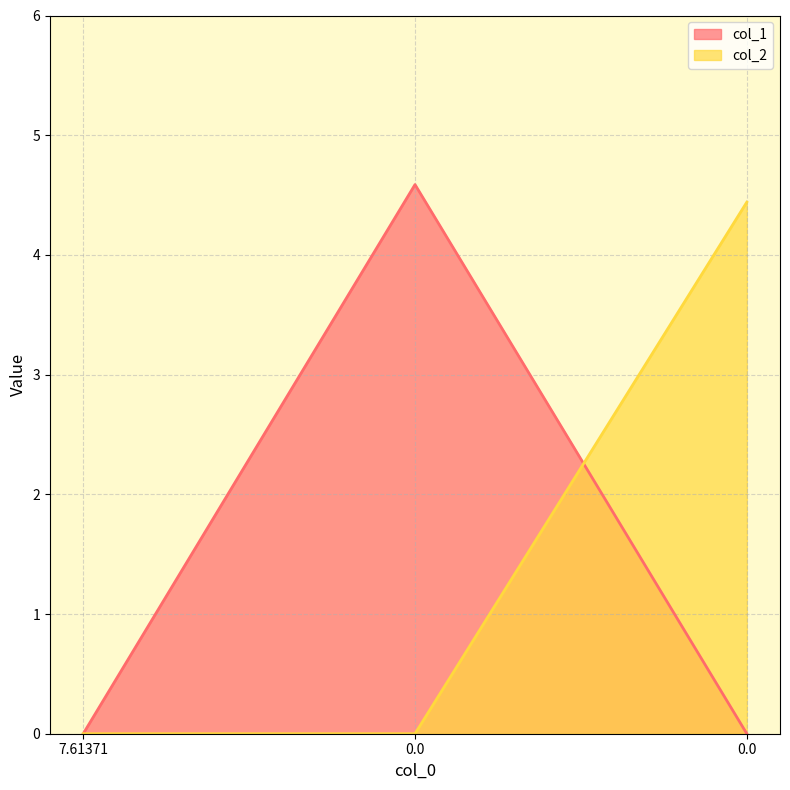

Is the value of col_2 at 7.61371 greater than the value of col_1 at 0.0?

No